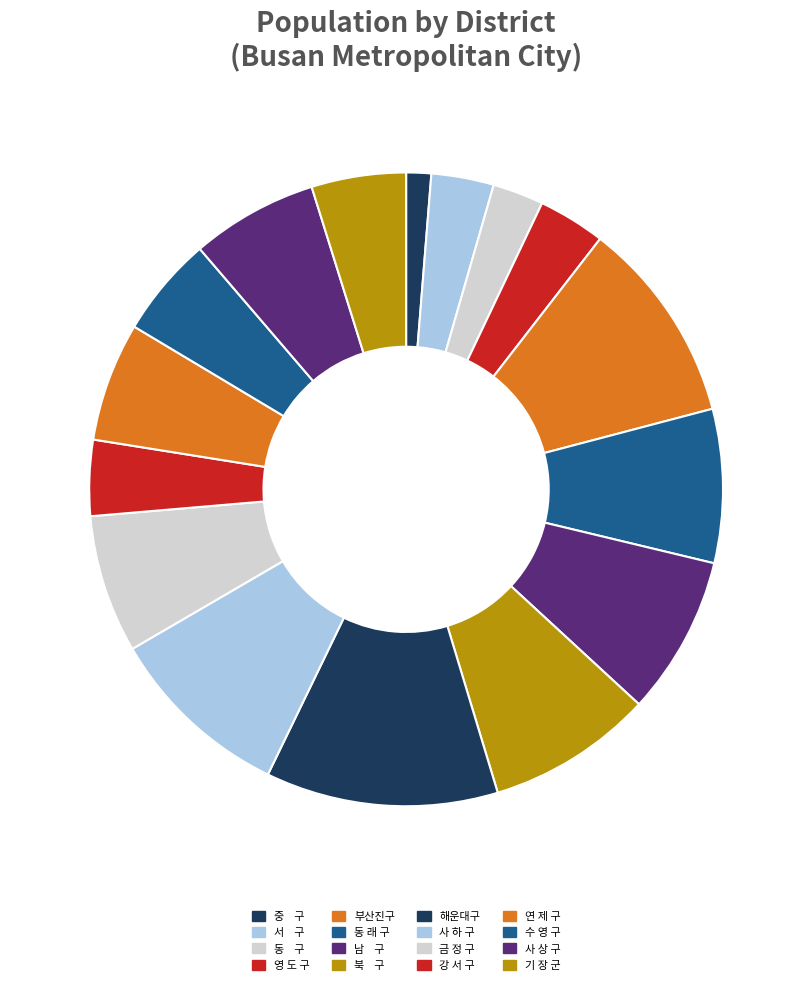

What portion of the pie excludes 금 정 구?

93.0%